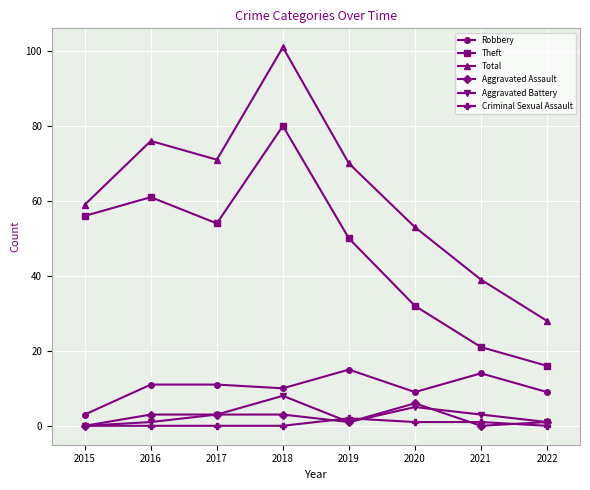

The value of Total at 2018 is 149. True or false?

False